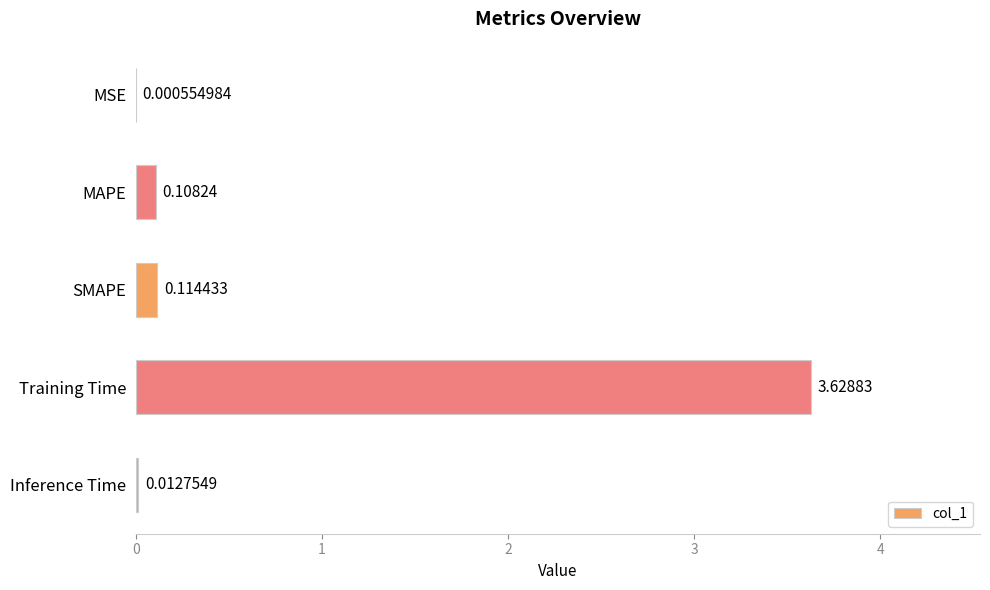

Between Inference Time and SMAPE, which is larger?

SMAPE